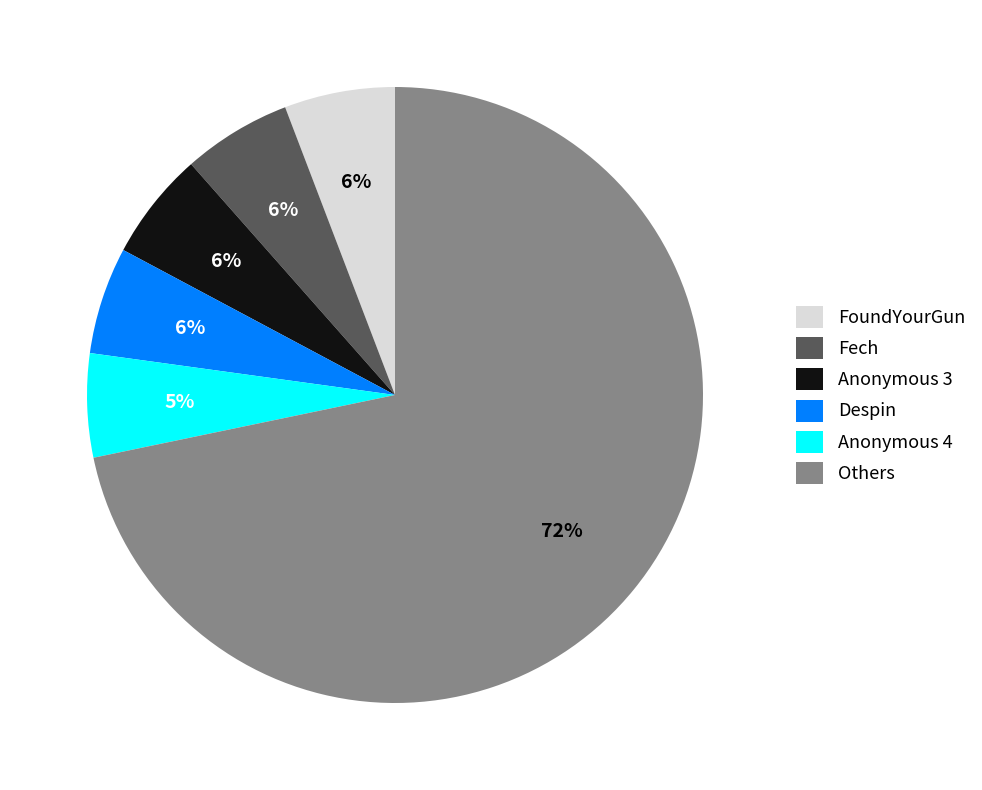

Is the sum of Anonymous 4 and Anonymous 3 greater than half?

No